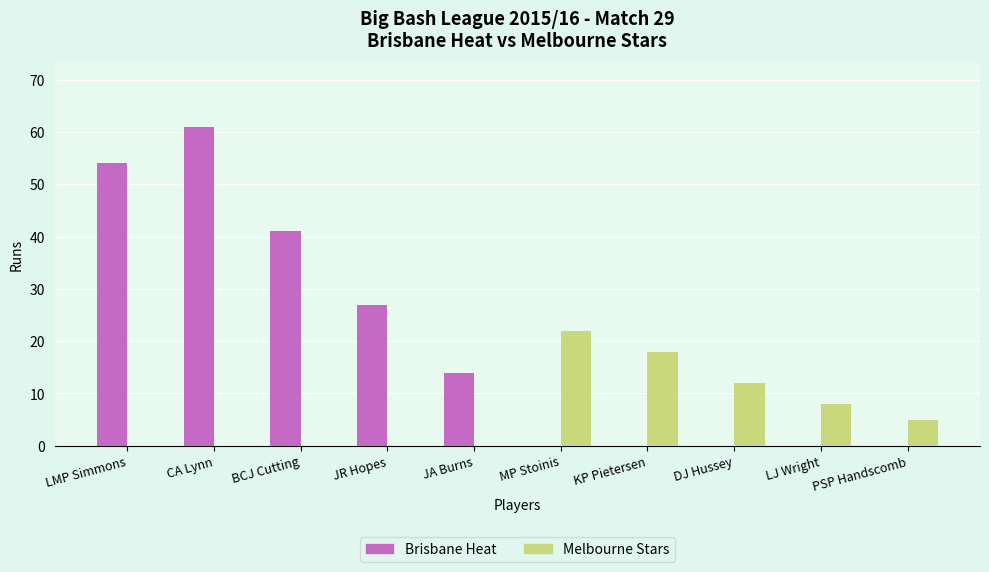

Reading left to right, what are all the values shown in this chart?

Brisbane Heat: LMP Simmons=54	CA Lynn=61	BCJ Cutting=41	JR Hopes=27	JA Burns=14	MP Stoinis=0	KP Pietersen=0	DJ Hussey=0	LJ Wright=0	PSP Handscomb=0
Melbourne Stars: LMP Simmons=0	CA Lynn=0	BCJ Cutting=0	JR Hopes=0	JA Burns=0	MP Stoinis=22	KP Pietersen=18	DJ Hussey=12	LJ Wright=8	PSP Handscomb=5